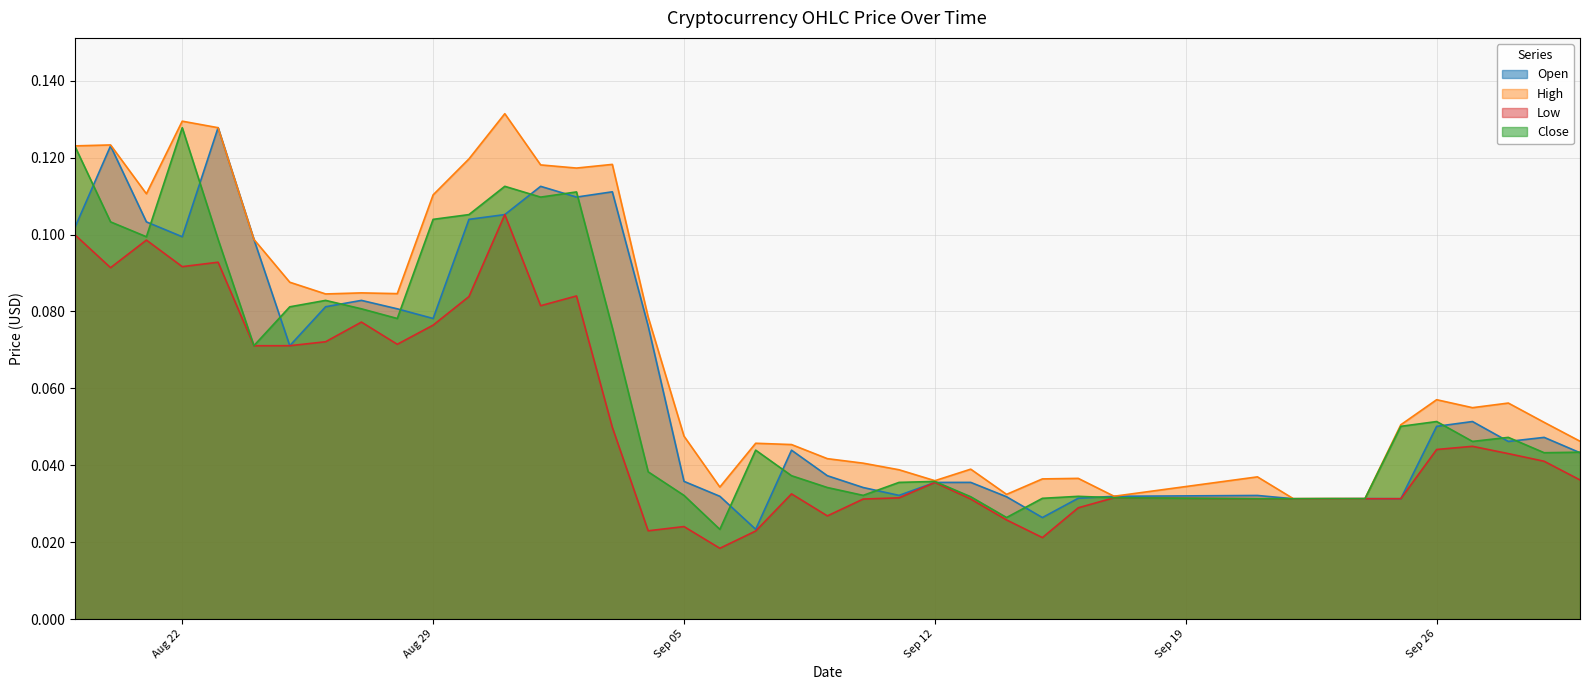

Between 2017-08-21 and 2017-09-27, which is larger?

2017-08-21